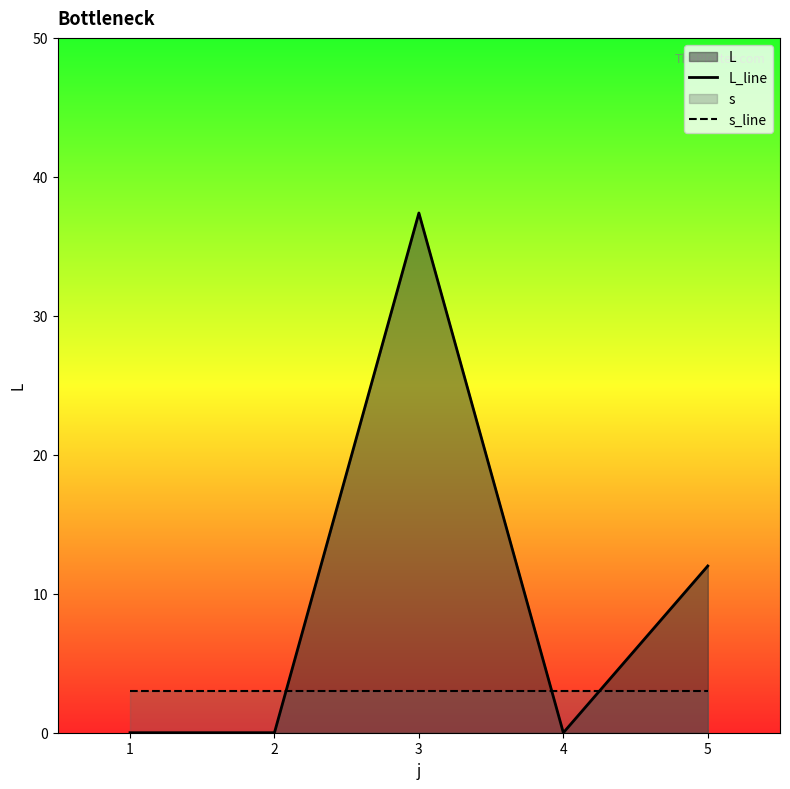

The value of s_line at 4 is 3.0. True or false?

True